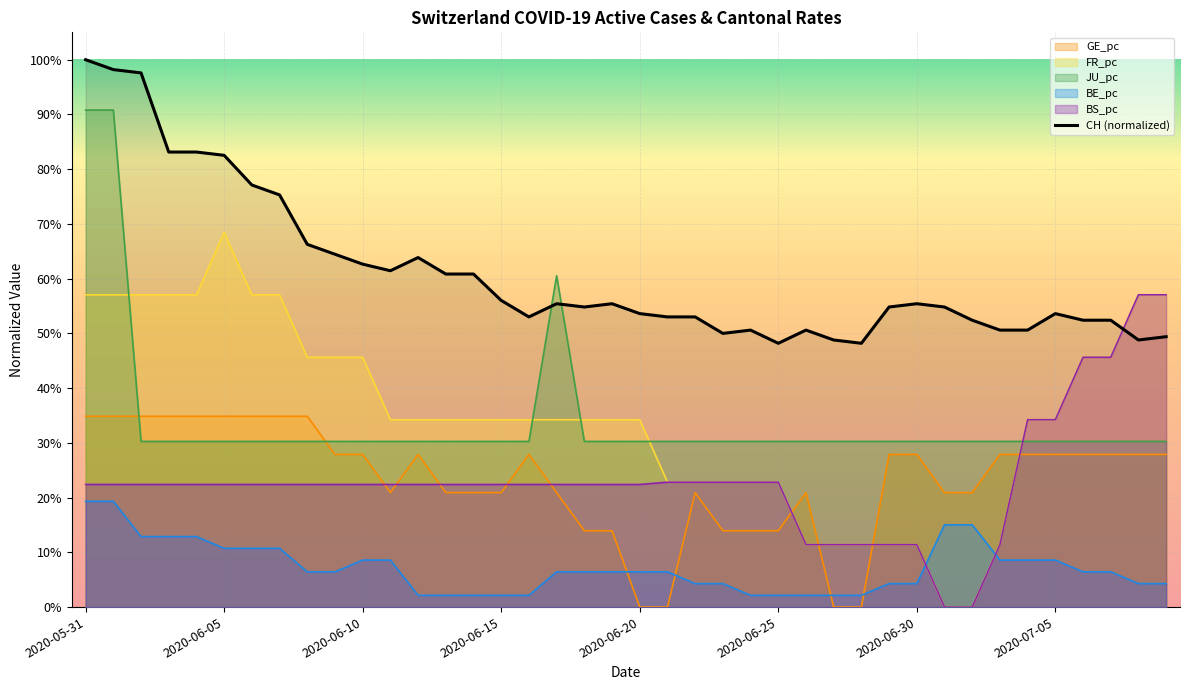

What are all the series names shown in the legend?

GE_pc, FR_pc, JU_pc, BE_pc, BS_pc, CH (normalized)